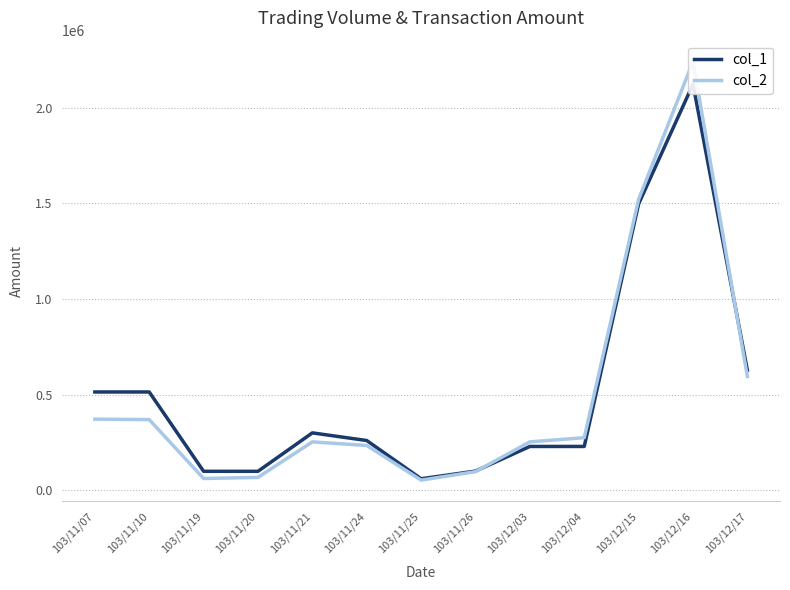

Reading left to right, transcribe all the data shown in this chart.

col_1: 103/11/07=514000	103/11/10=514000	103/11/19=99000	103/11/20=99000	103/11/21=300000	103/11/24=260000	103/11/25=60000	103/11/26=100000	103/12/03=229000	103/12/04=229000	103/12/15=1498000	103/12/16=2124000	103/12/17=628000
col_2: 103/11/07=371780	103/11/10=369480	103/11/19=61380	103/11/20=67020	103/11/21=253000	103/11/24=234000	103/11/25=52800	103/11/26=97000	103/12/03=253000	103/12/04=274800	103/12/15=1521830	103/12/16=2242350	103/12/17=594820